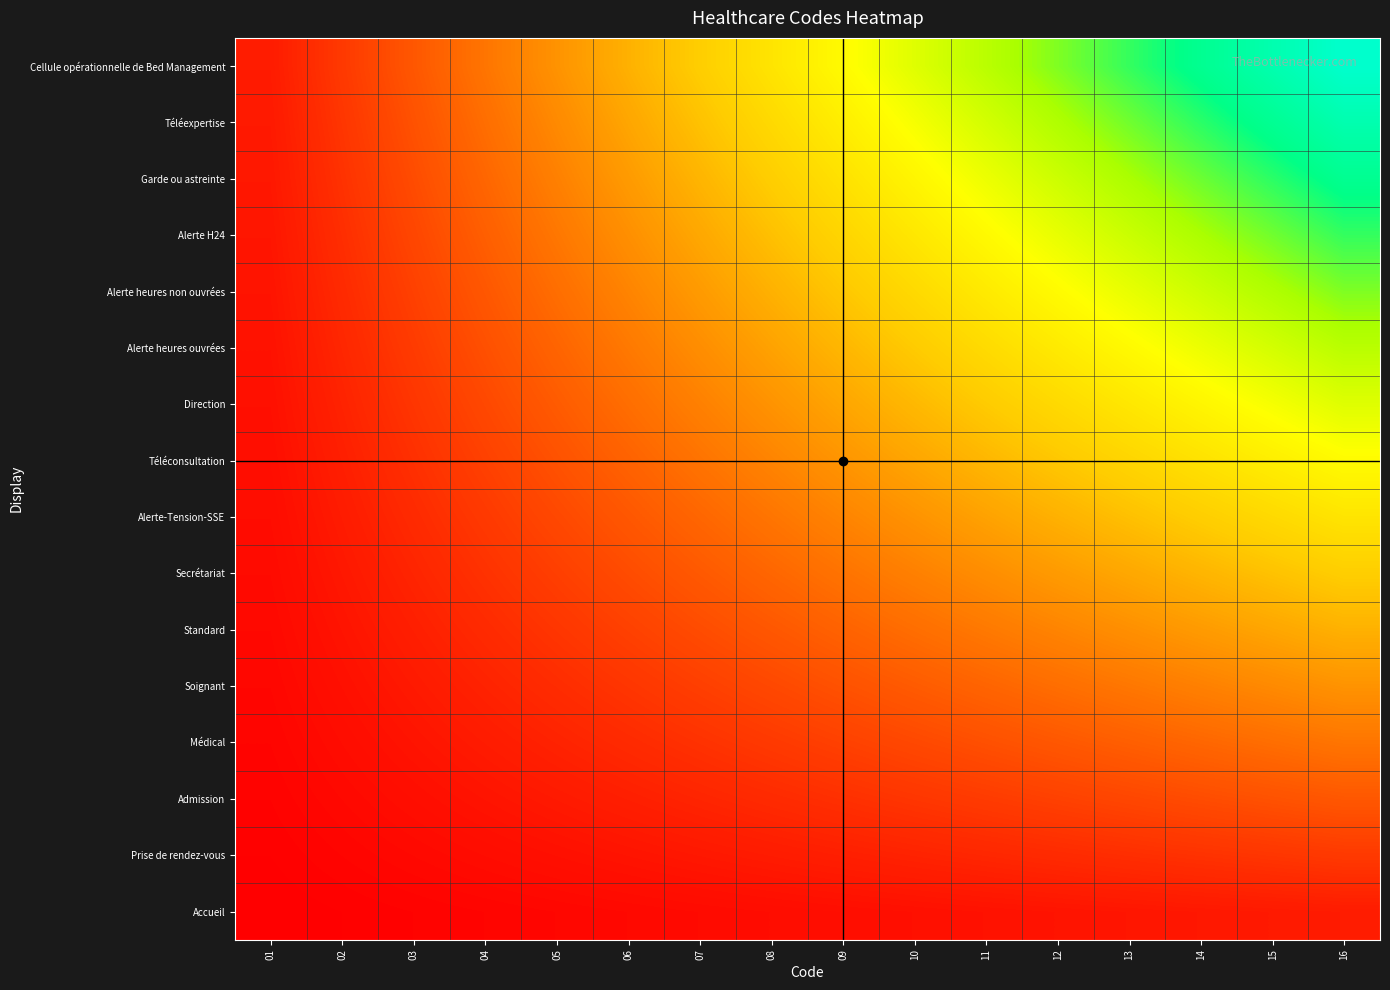

Rank the series by their maximum value, from lowest to highest.

Accueil, Prise de rendez-vous, Admission, Médical, Soignant, Standard, Secrétariat, Alerte-Tension-SSE, Téléconsultation, Direction, Alerte heures ouvrées, Alerte heures non ouvrées, Alerte H24, Garde ou astreinte, Téléexpertise, Cellule opérationnelle de Bed Management